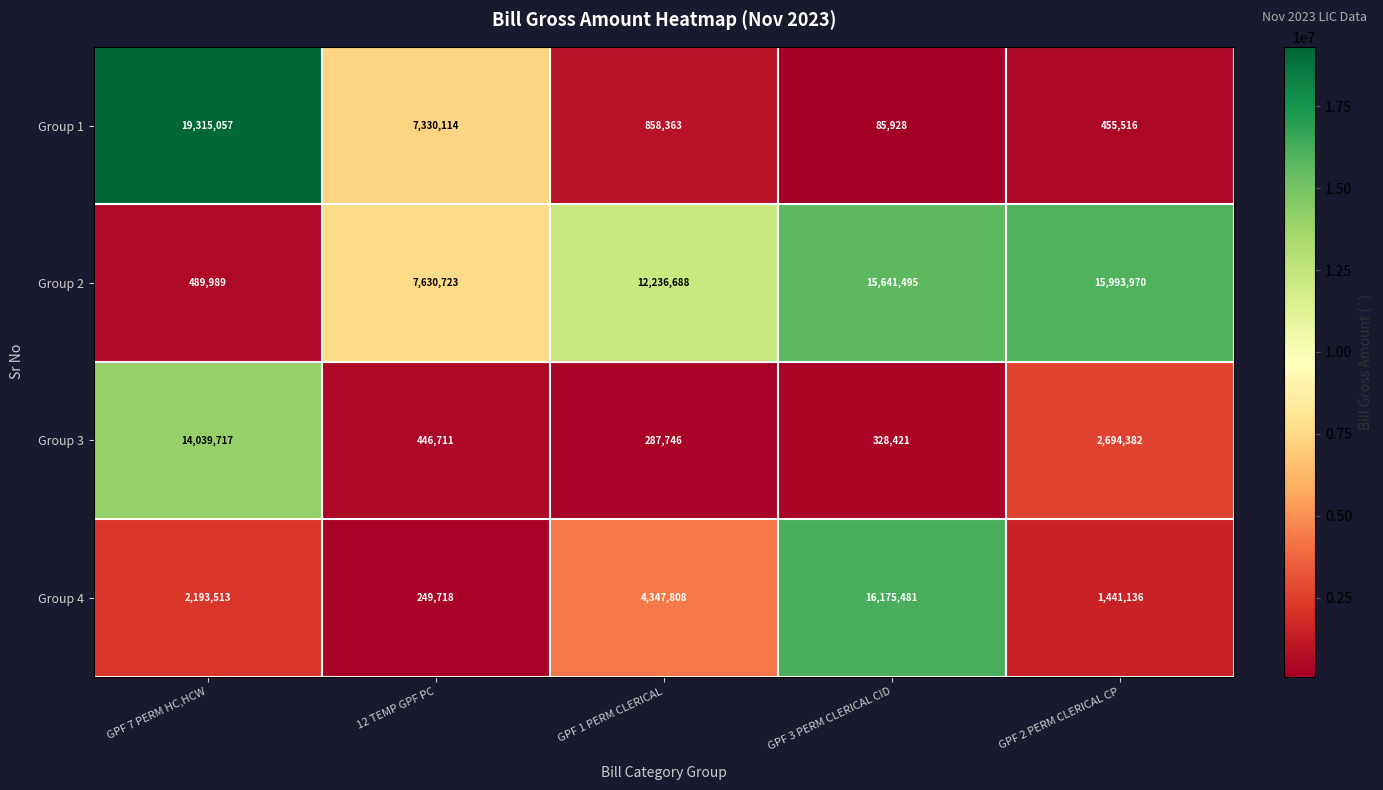

Is it true that Group 4 equals 1441136 at GPF 2 PERM CLERICAL CP?

True